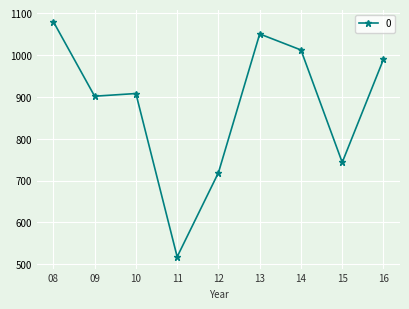

Reading left to right, transcribe all the data shown in this chart.

08=1079.7	09=901.6	10=908.0	11=518.0	12=719.0	13=1050.3	14=1012.1	15=743.5	16=989.9